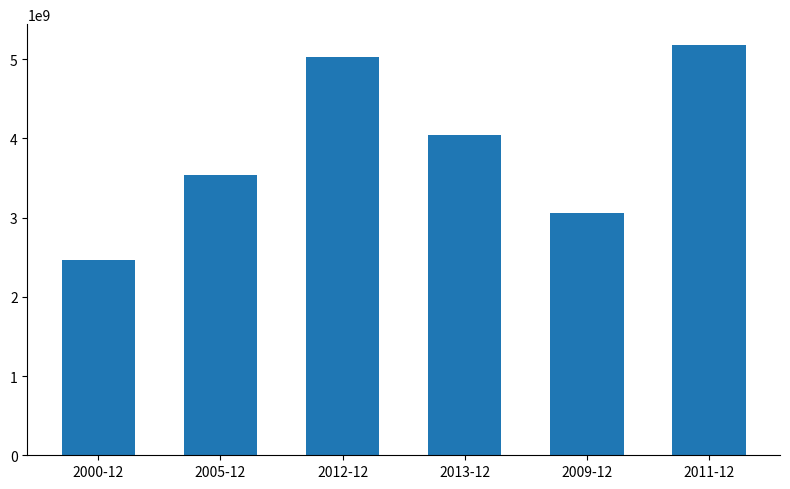

List the labels in order of value, largest first.

2011-12, 2012-12, 2013-12, 2005-12, 2009-12, 2000-12